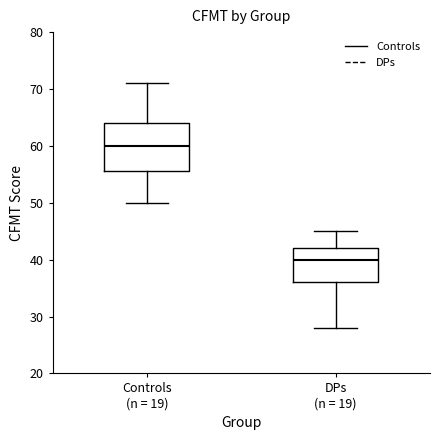

Where is the lower edge of the box for Controls (n = 19) on the y-axis? The values are not printed on the chart, so give them approximately, as read against the axis.

56